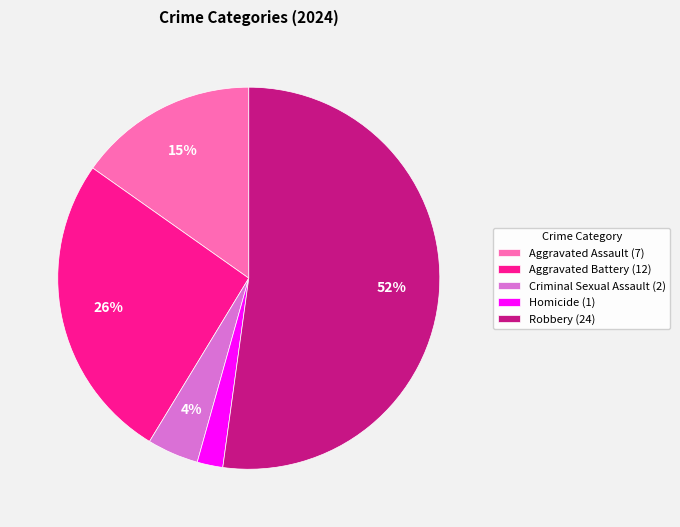

Does Robbery account for over 50% of the chart?

Yes